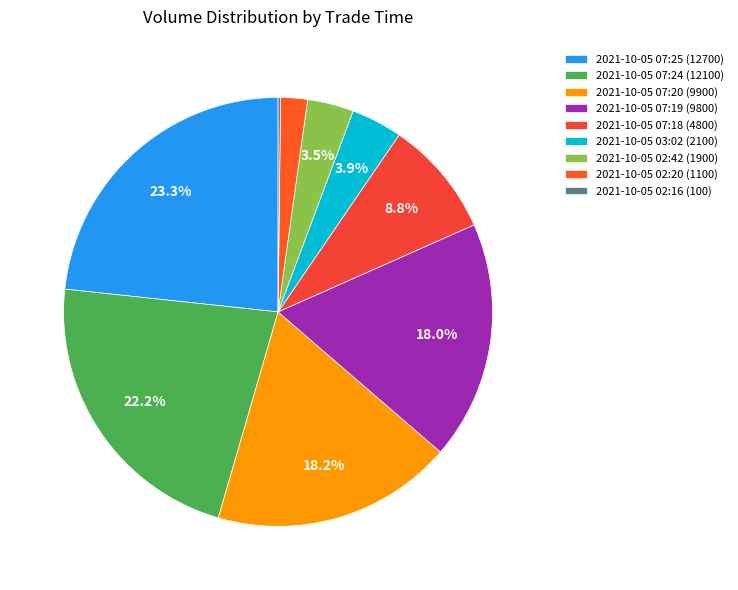

What is the smallest slice in the pie chart?

2021-10-05 02:16